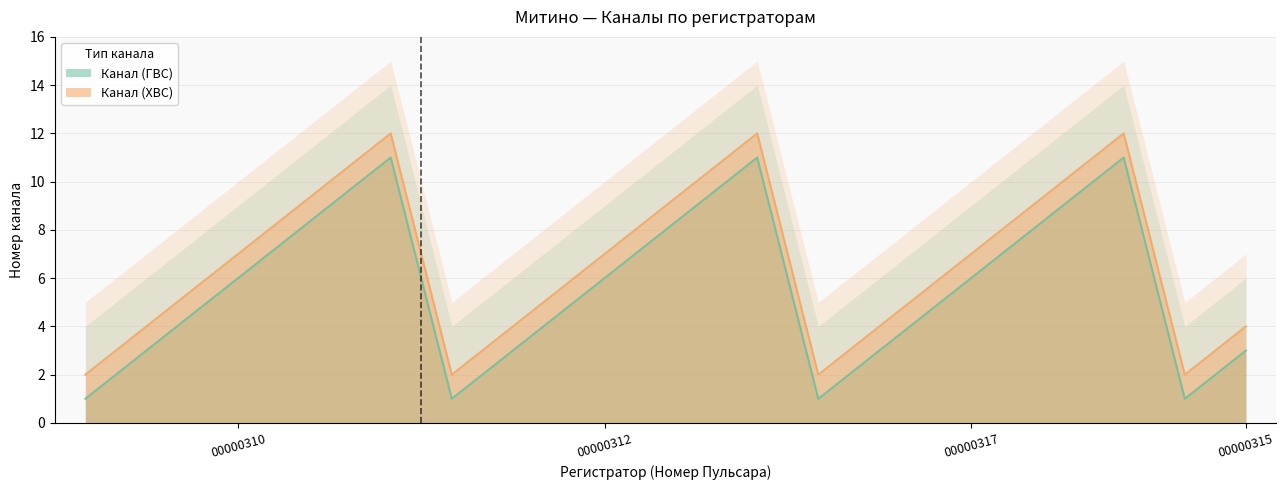

Rank the series by their maximum value, from lowest to highest.

Канал (ГВС), Канал (ХВС)